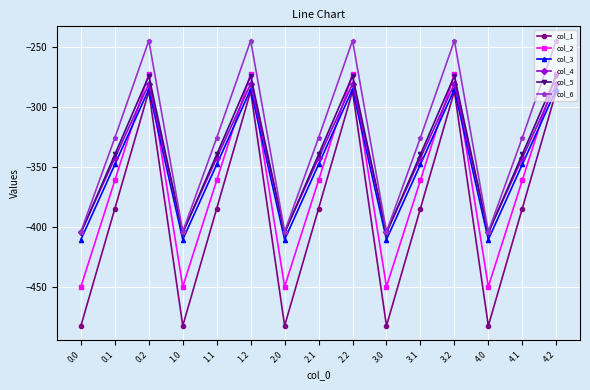

Between 3.2 and 4.0, which series saw the biggest shift?

col_1